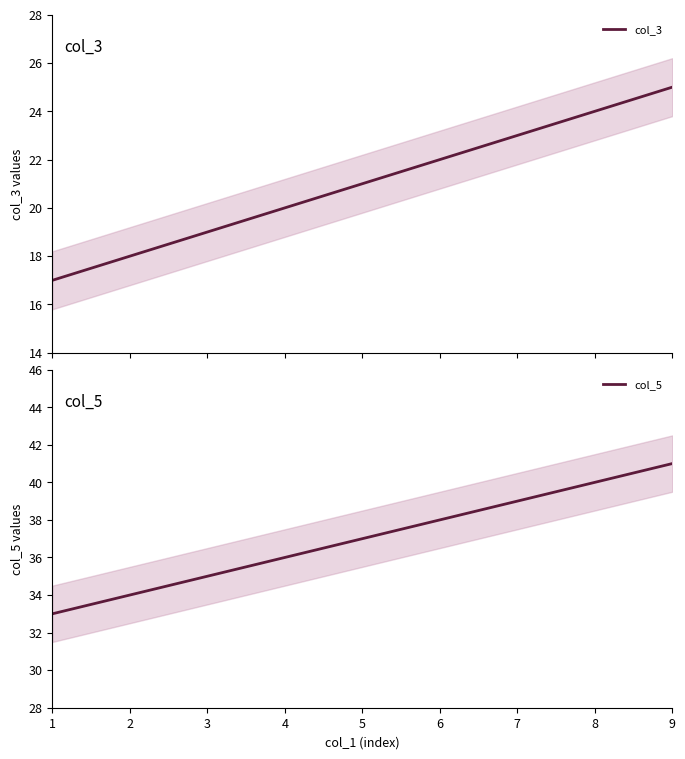

Reading right to left, transcribe all the data shown in this chart.

col_3: 9=25	8=24	7=23	6=22	5=21	4=20	3=19	2=18	1=17
col_5: 9=41	8=40	7=39	6=38	5=37	4=36	3=35	2=34	1=33